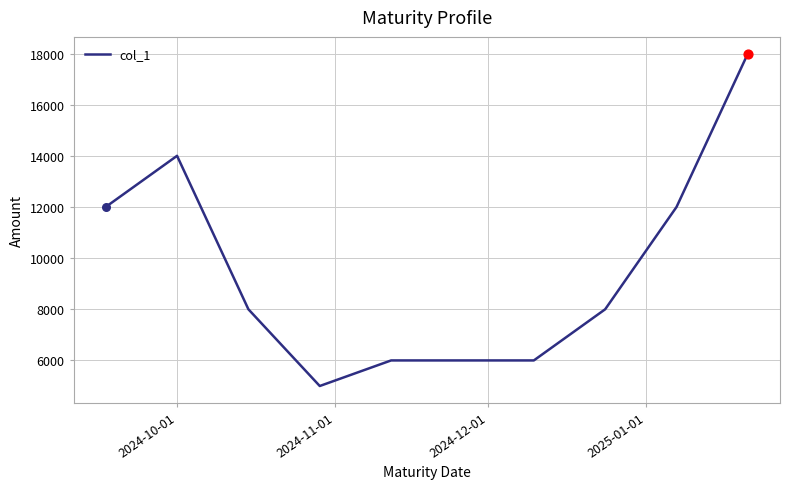

What is the difference between the maximum and minimum values?

13000